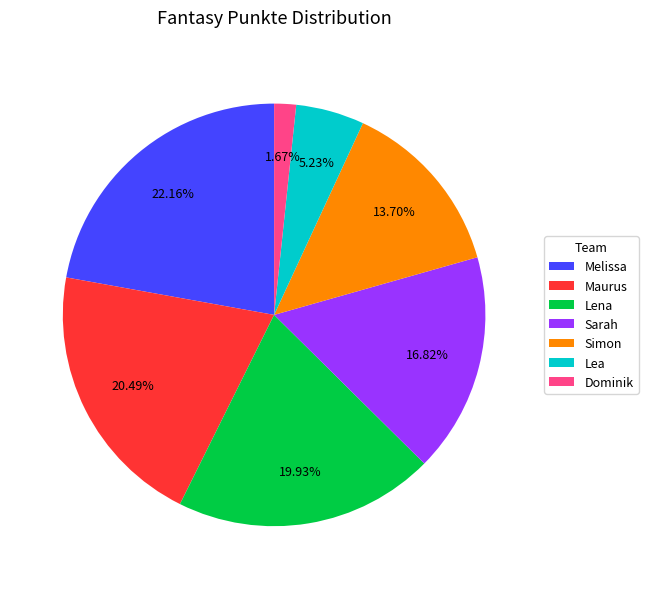

Between Maurus and Lea, which is larger?

Maurus